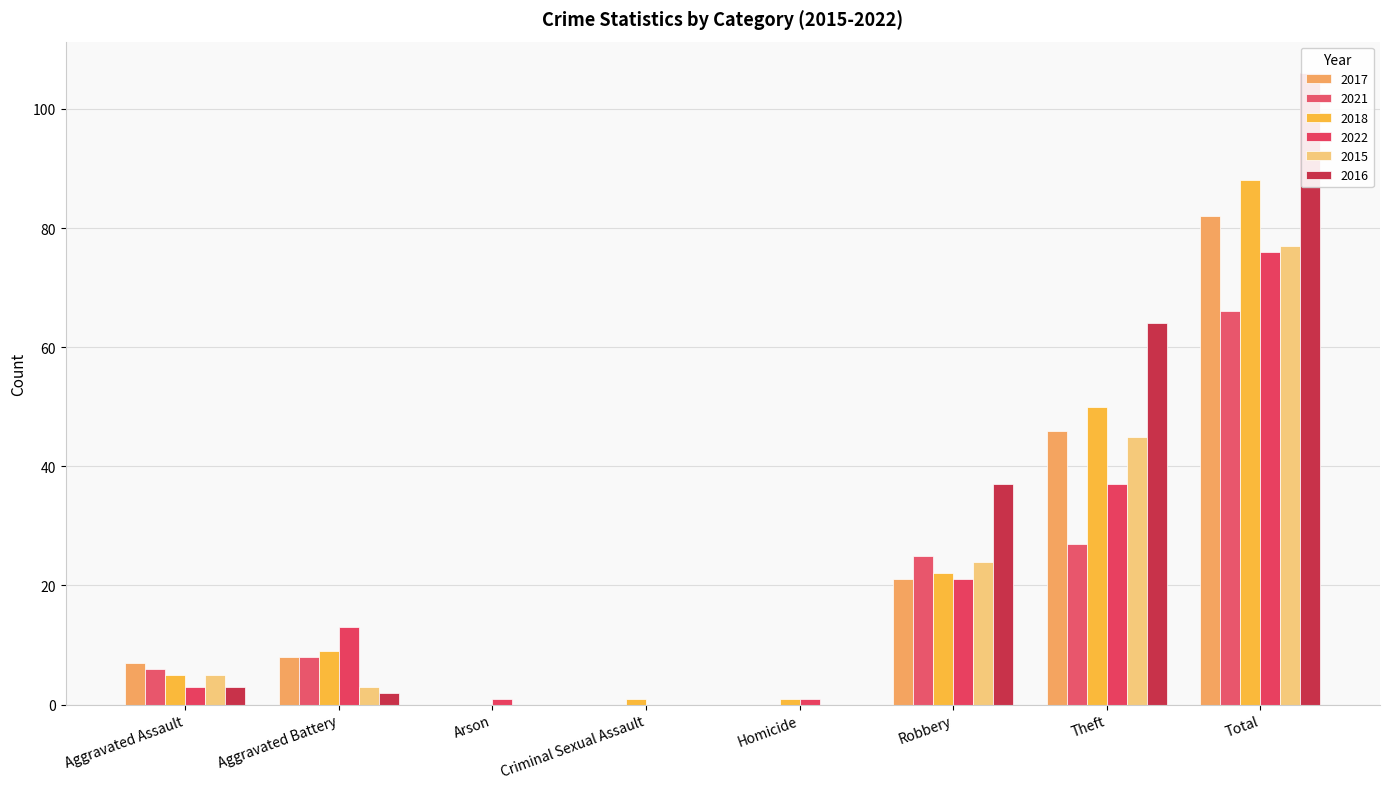

What is the label of the 5th bar from the left?

Homicide